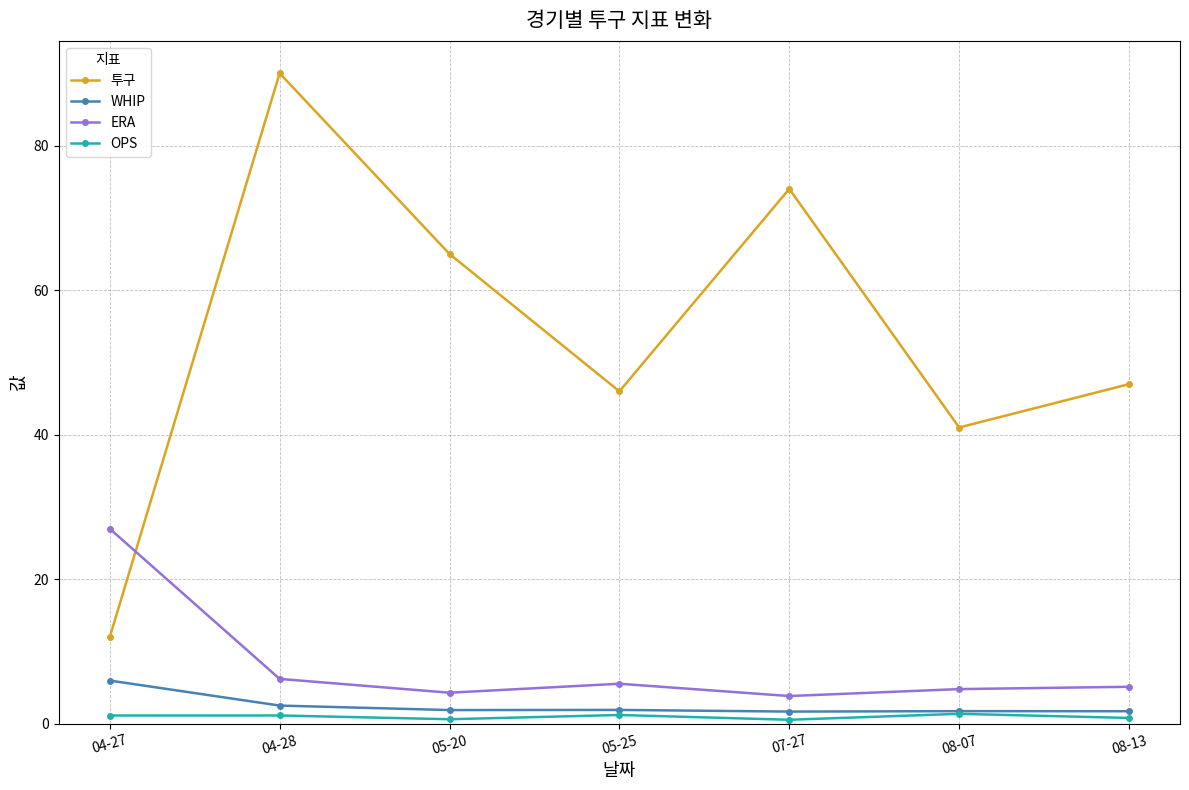

What position from the right is 05-25?

4